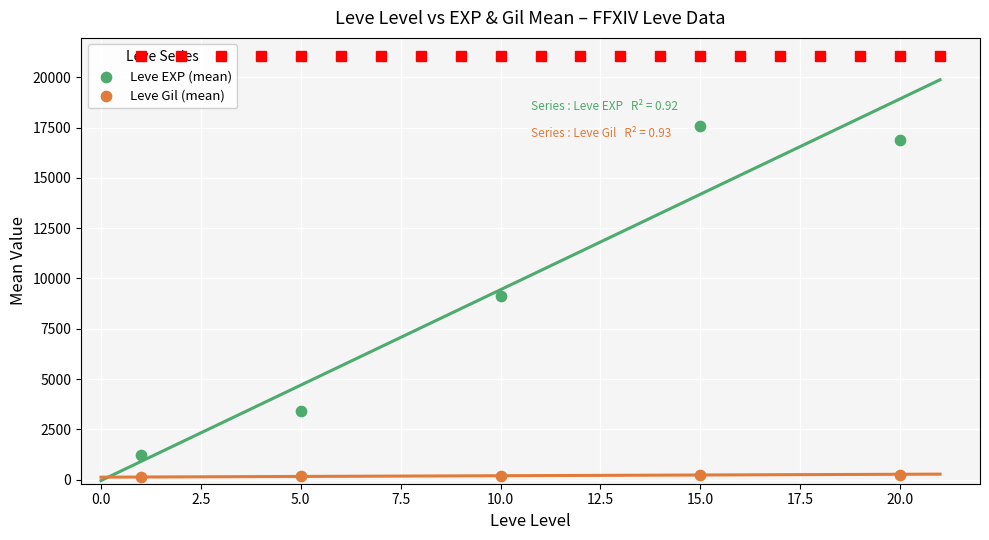

Which series contains the lowest Y value?

Leve Gil (mean)